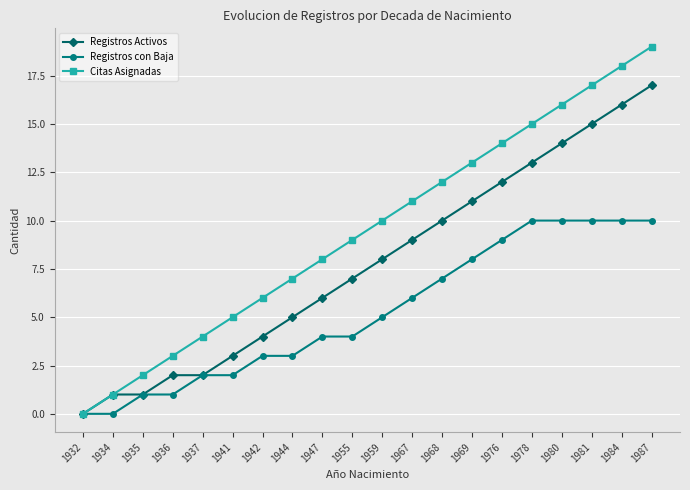

What is the value of the Registros Activos point at the 20th from the left?

17